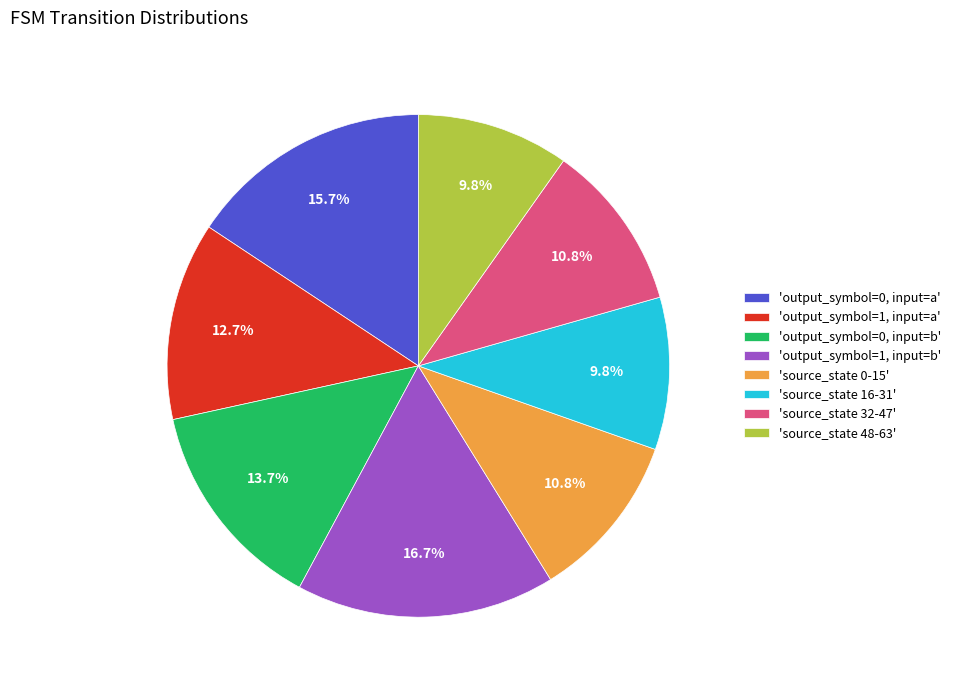

Is the sum of 'output_symbol=1, input=b' and 'source_state 48-63' greater than half?

No